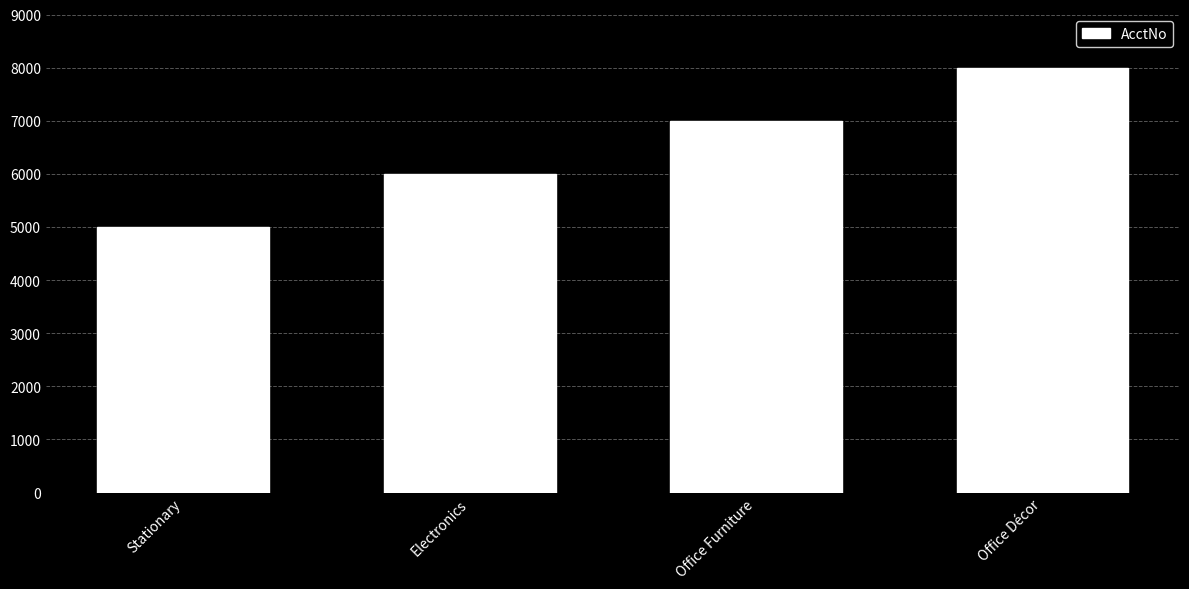

Which has a higher value, Office Furniture or Stationary?

Office Furniture